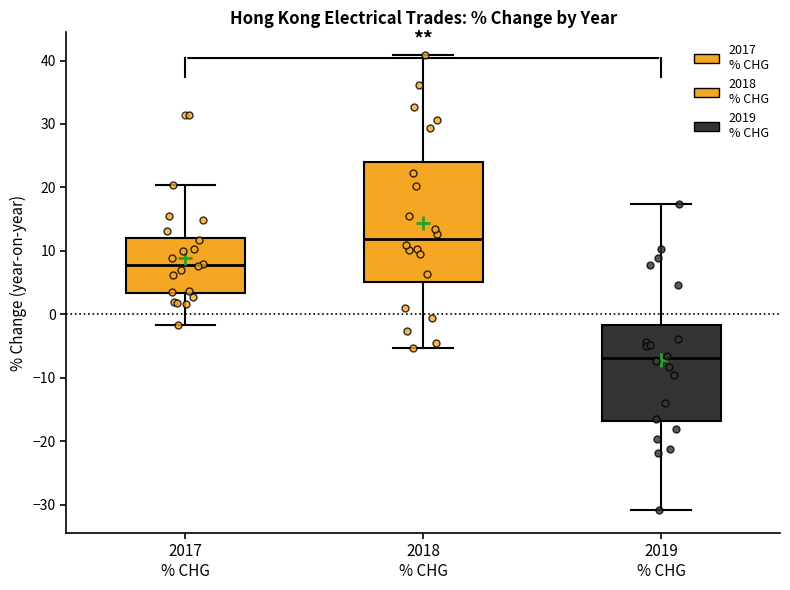

Reading left to right, transcribe this box plot: for each box, give where its median line is, the range the box spans, and where its two whiskers end, as read against the y-axis. The values are not printed on the chart, so give them approximately, as read against the axis.

2017 % CHG: median 8, box 3 to 12, whiskers -2 to 20
2018 % CHG: median 12, box 5 to 24, whiskers -5 to 41
2019 % CHG: median -7, box -17 to -2, whiskers -31 to 17